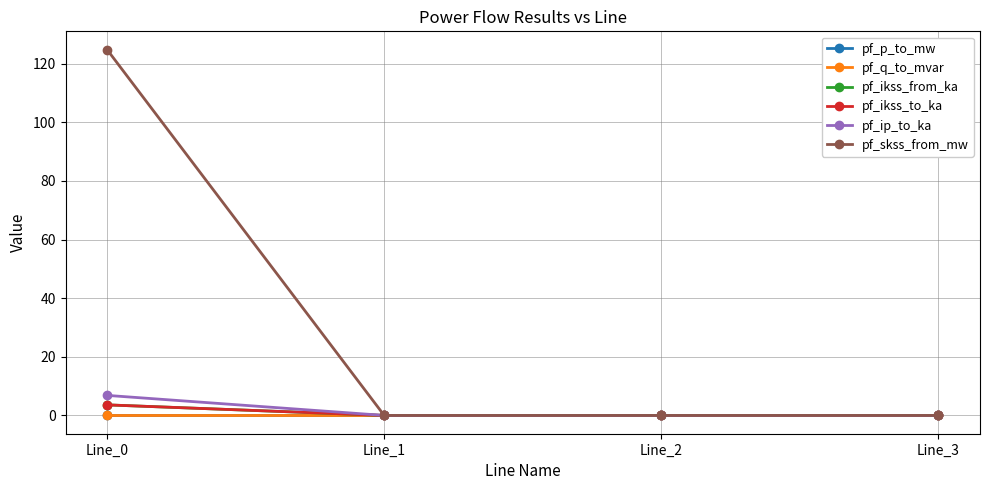

Reading left to right, list all the values displayed in this chart.

pf_p_to_mw: -0.0	0.0	0.0	0.0
pf_q_to_mvar: -0.0	0.0	0.0	0.0
pf_ikss_from_ka: 3.6	0.0	0.0	0.0
pf_ikss_to_ka: 3.6	0.0	0.0	0.0
pf_ip_to_ka: 6.8	0.0	0.0	0.0
pf_skss_from_mw: 124.8	0.0	0.0	0.0